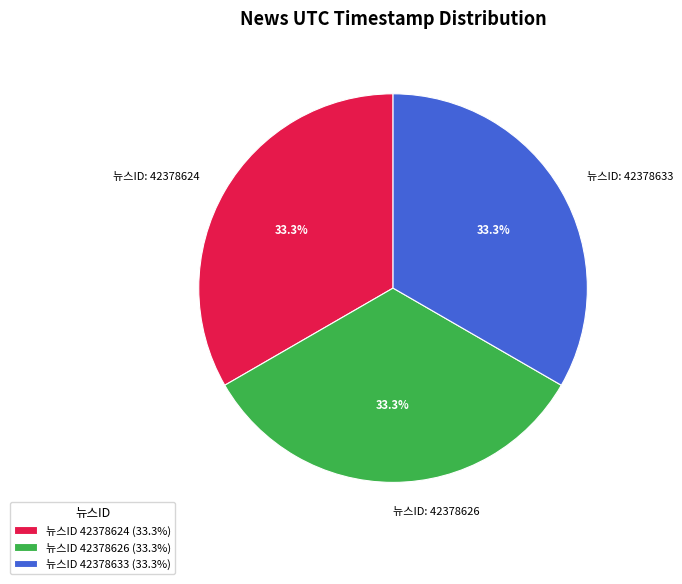

Does any single category account for the majority?

No